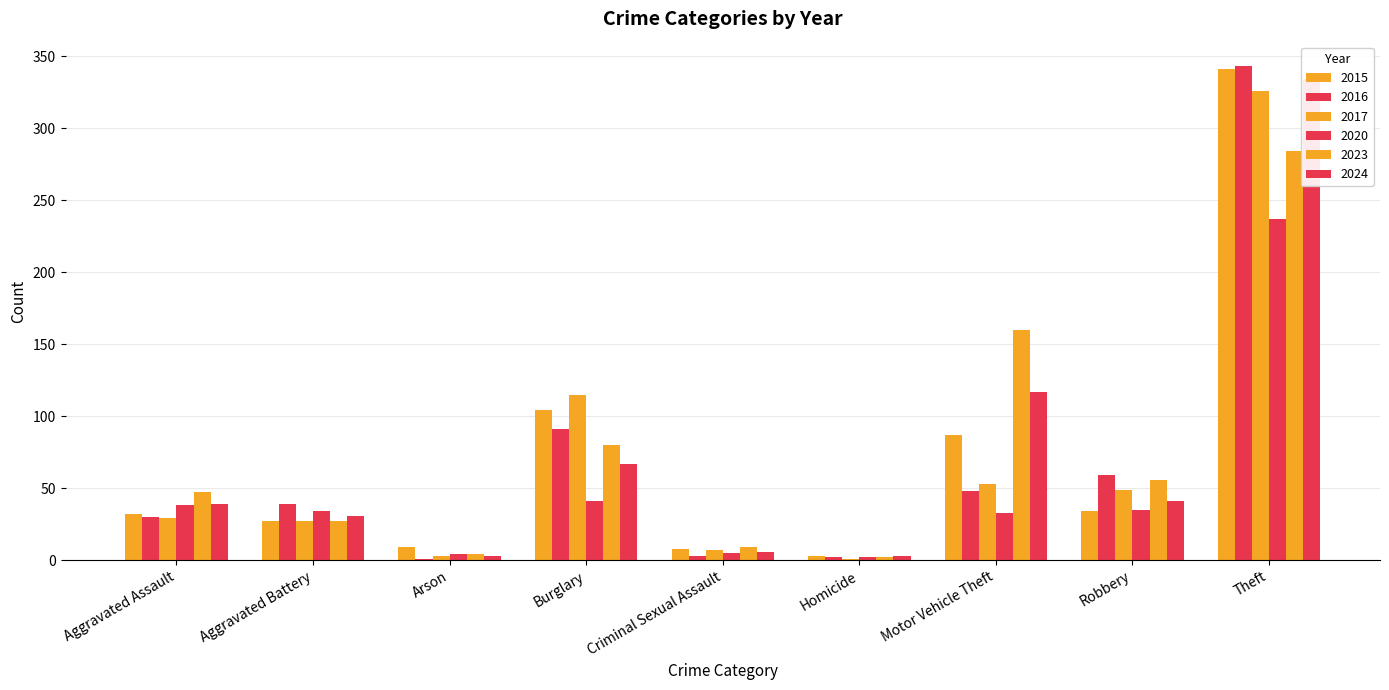

What is the lowest value of the 2016 series?

1